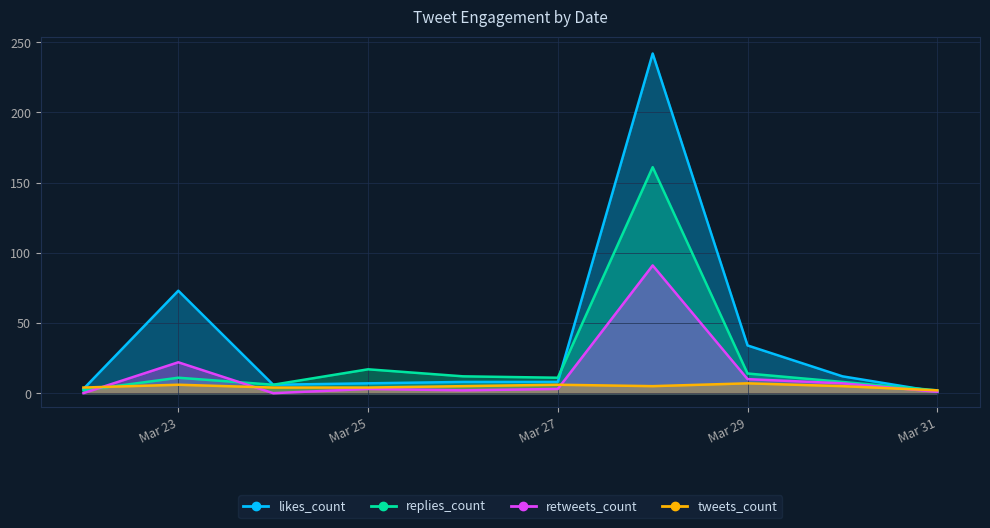

At which label does tweets_count first exceed 5?

Mar 23